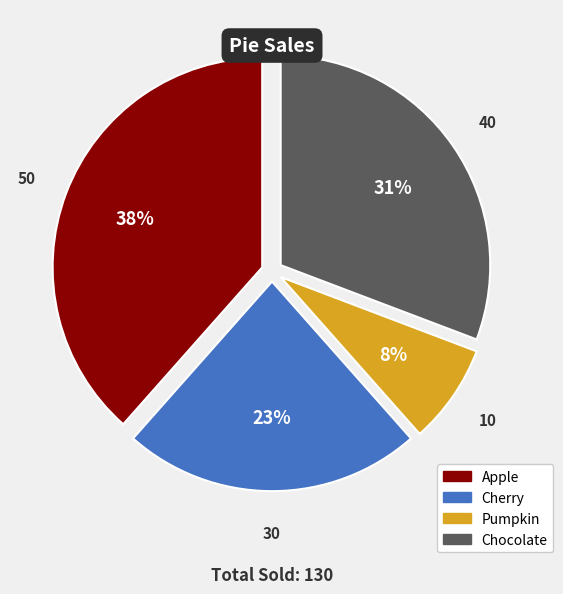

How many slices are in this pie chart?

4